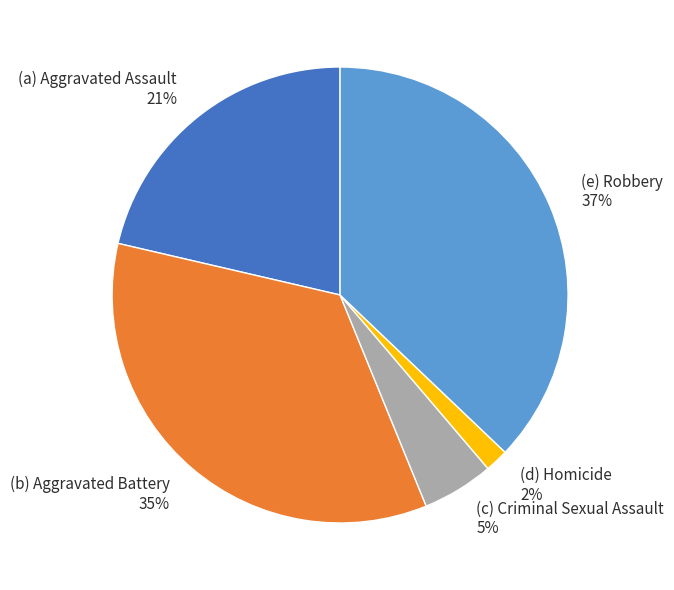

Is there any slice that represents more than half of the pie?

No